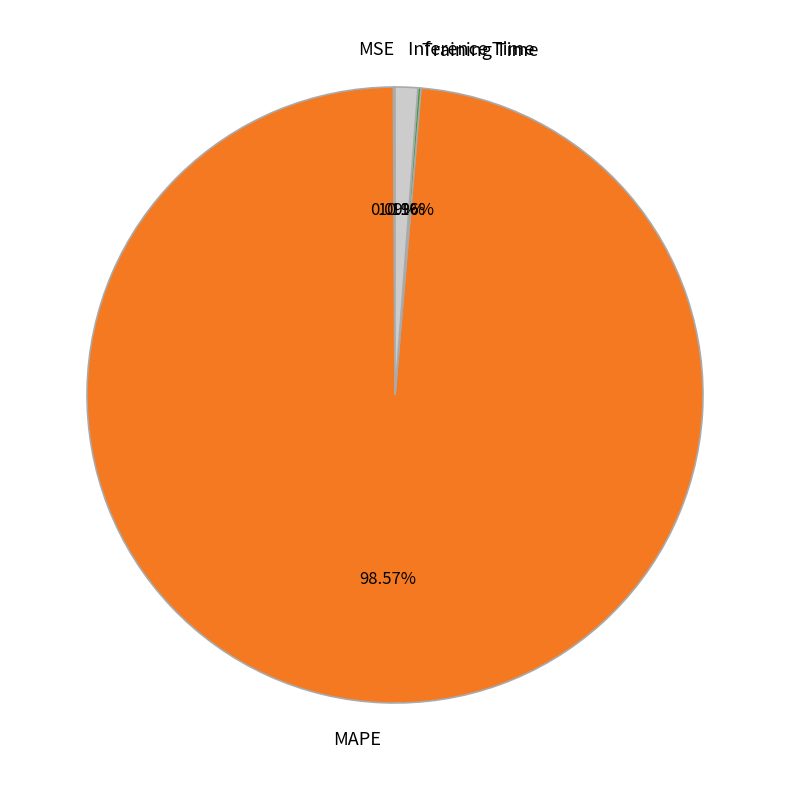

Which slice is the largest?

MAPE